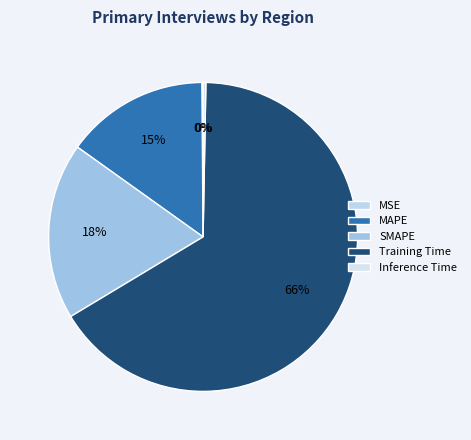

Does Inference Time account for over 50% of the chart?

No